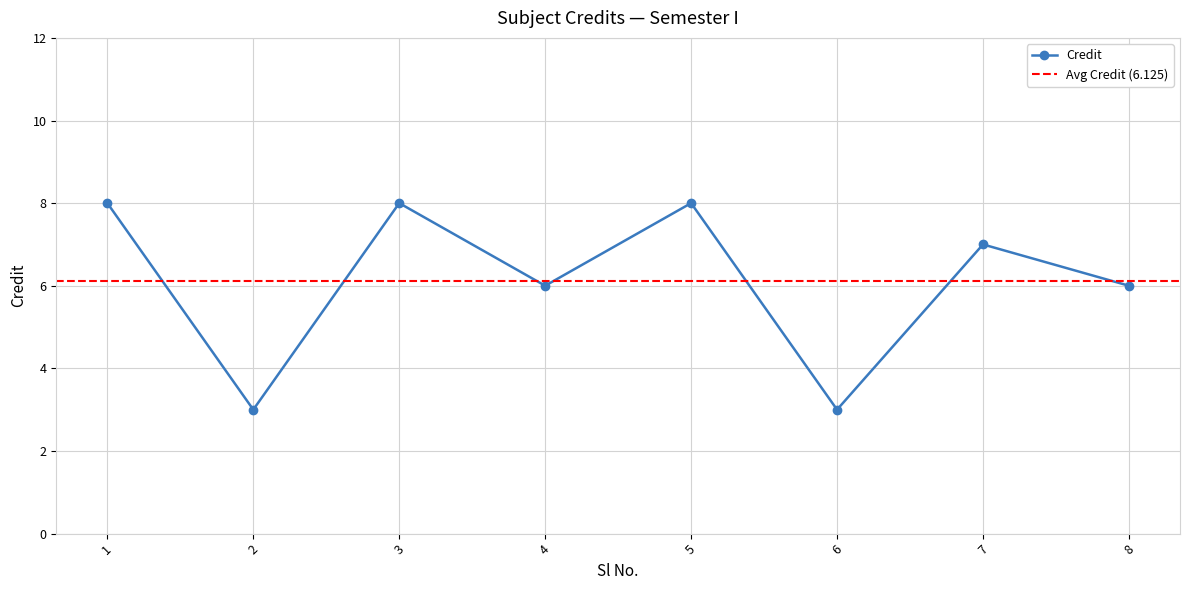

At which category does the data reach its first local peak?

3